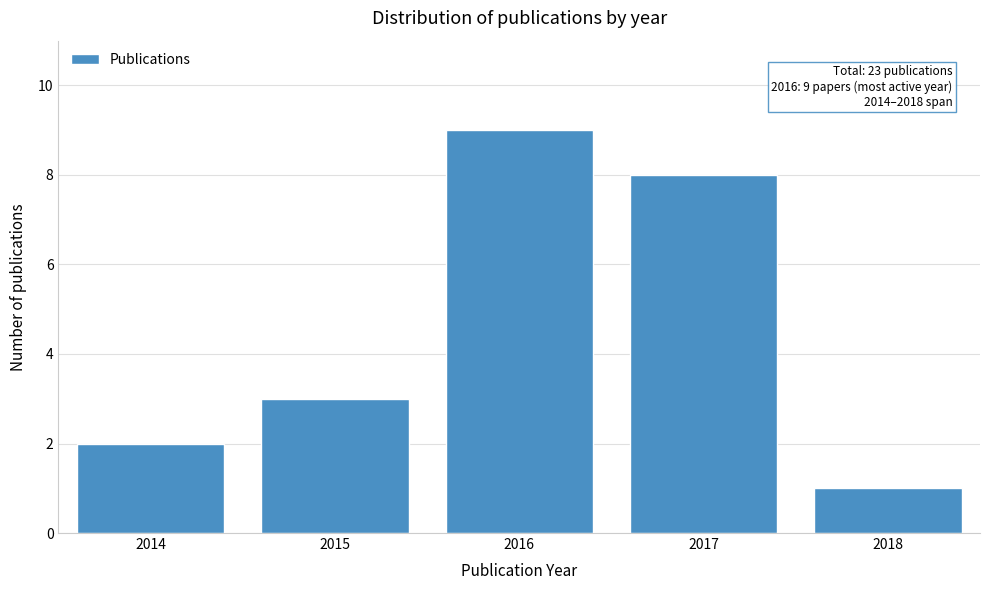

Reading left to right, list all the values displayed in this chart.

2014=2	2015=3	2016=9	2017=8	2018=1